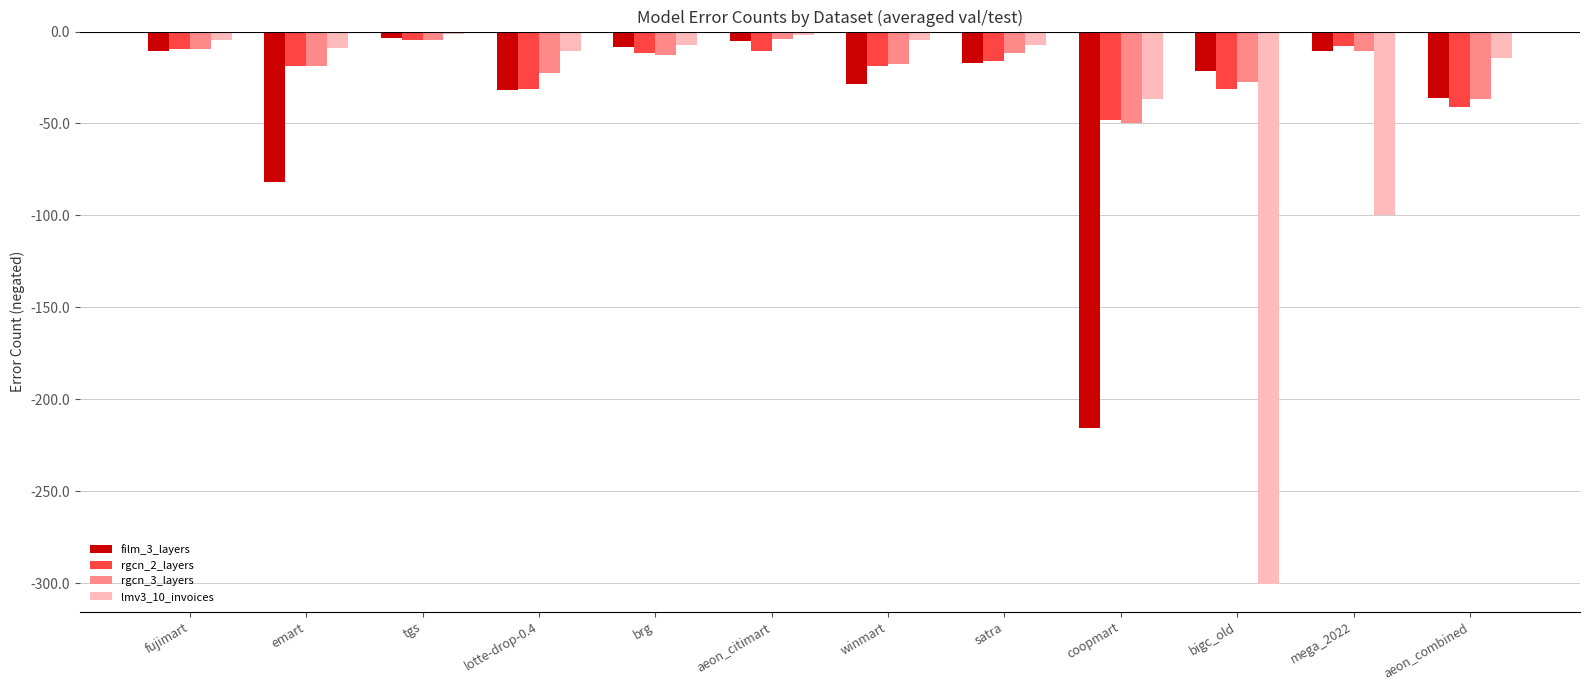

How many groups of bars are there?

12